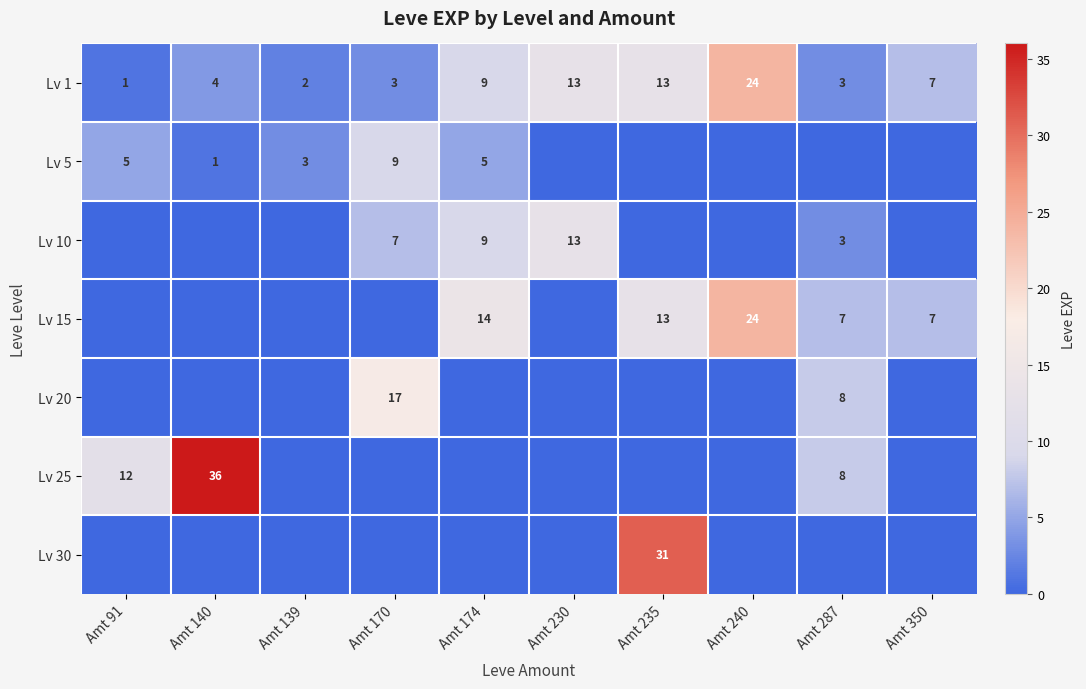

What is the sum of the Lv 1 values at Amt 240 and Amt 350?

31